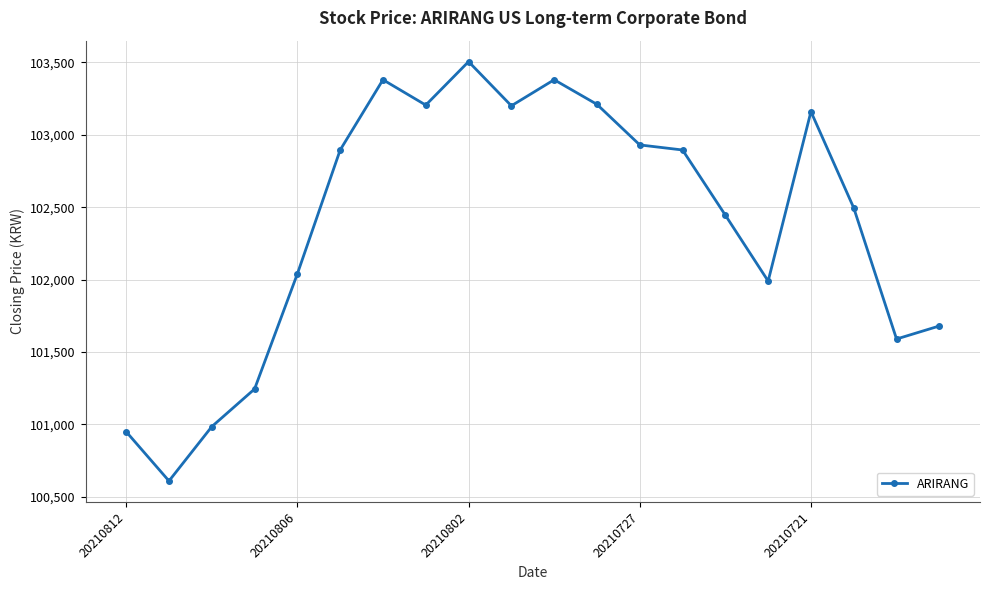

What is the greatest value displayed?

103505